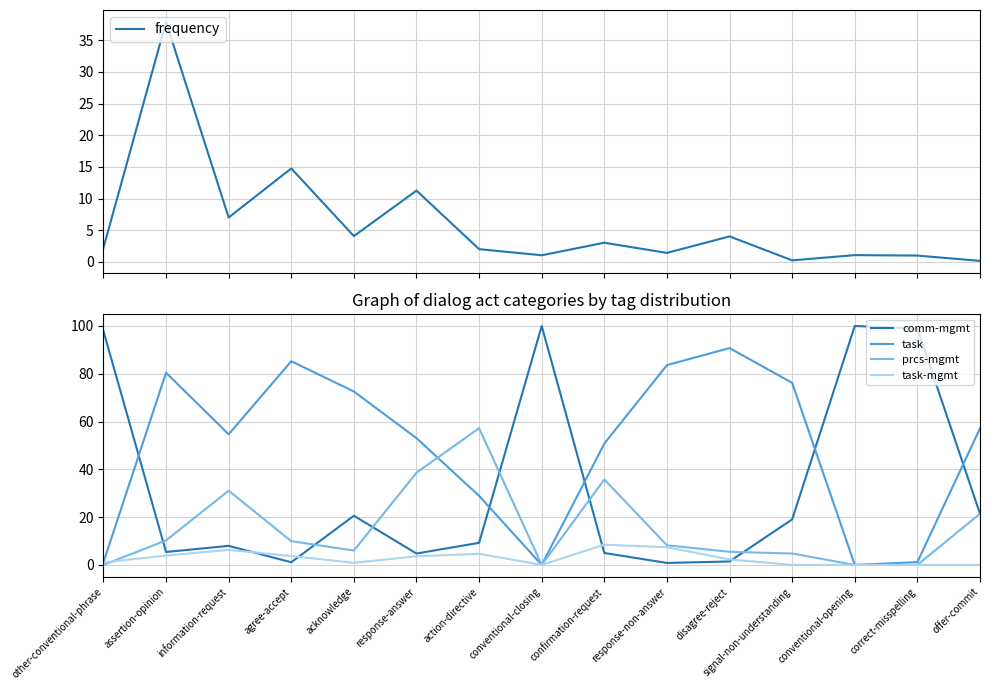

At which category is the sum across all series the highest?

assertion-opinion